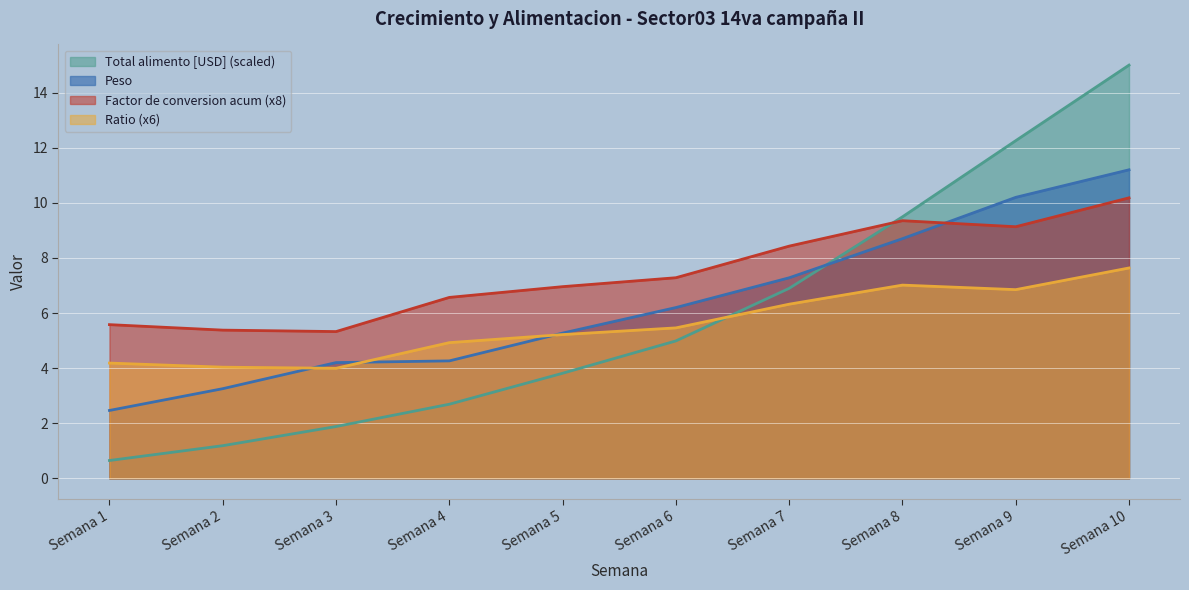

Which series ends up on top after the final intersection of Ratio and Peso?

Peso